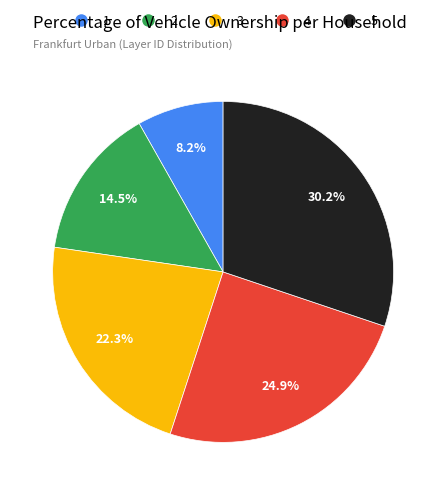

To the nearest percent, what is the difference between the 5 and 1 slice percentages?

22%